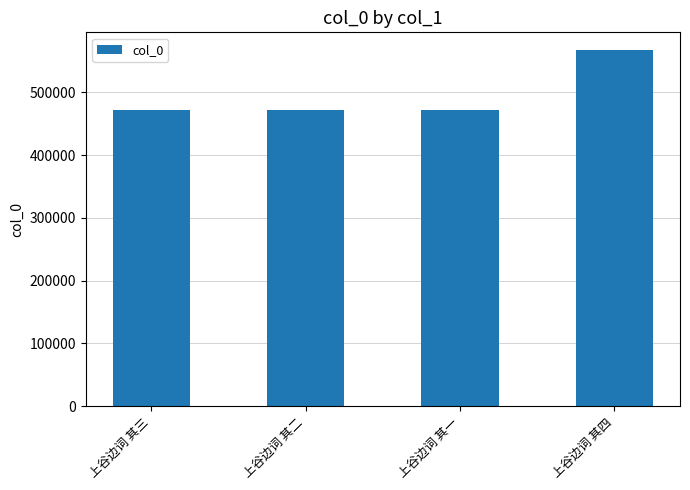

What is the sum of all values?

1981298